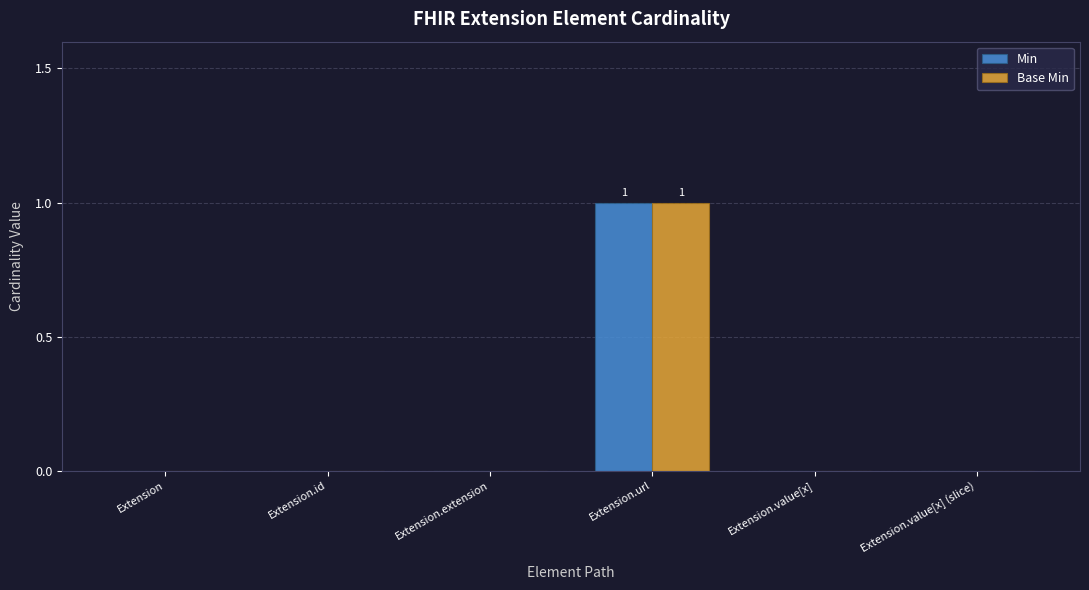

At which category does the chart reach its peak across all series?

Extension.url